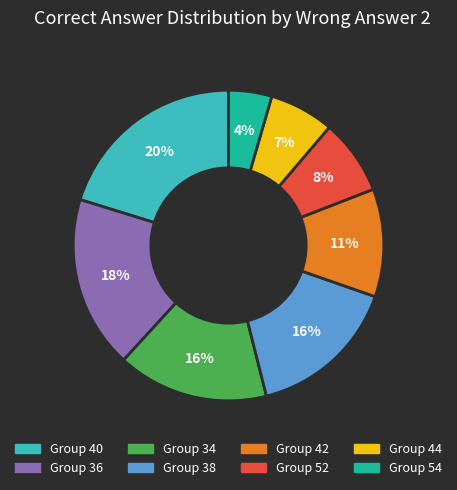

Count the number of slices in the pie.

8